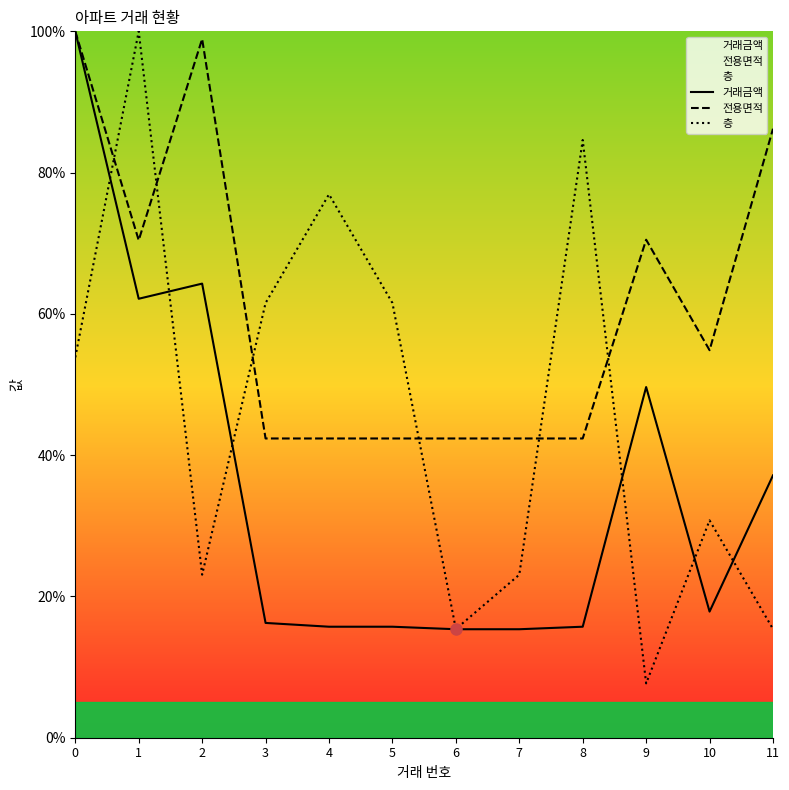

At which category does the chart reach its minimum across all series?

9